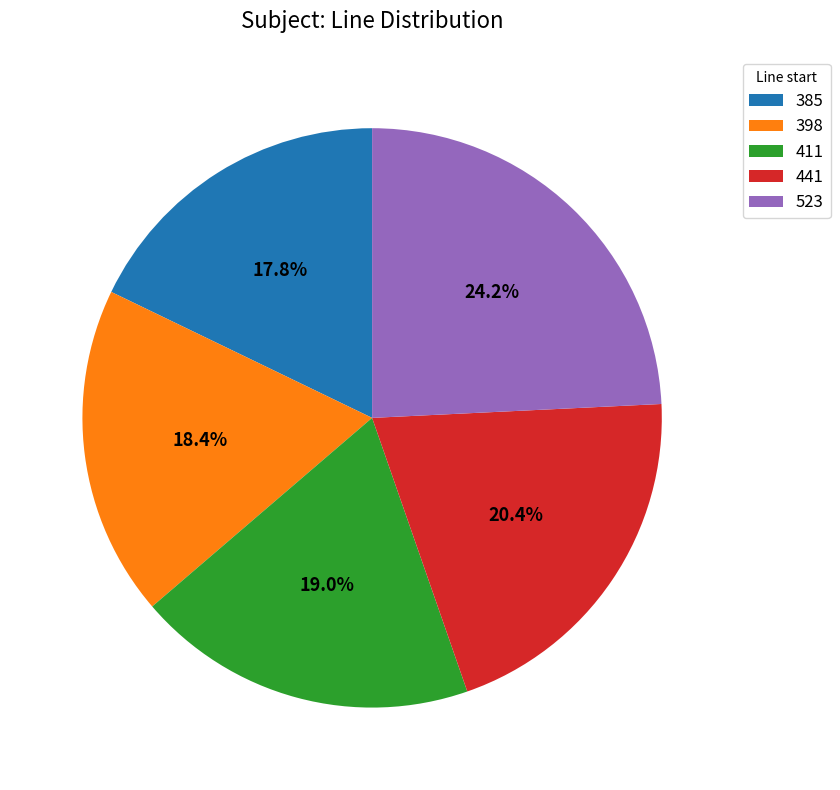

Is there a majority slice in this chart?

No